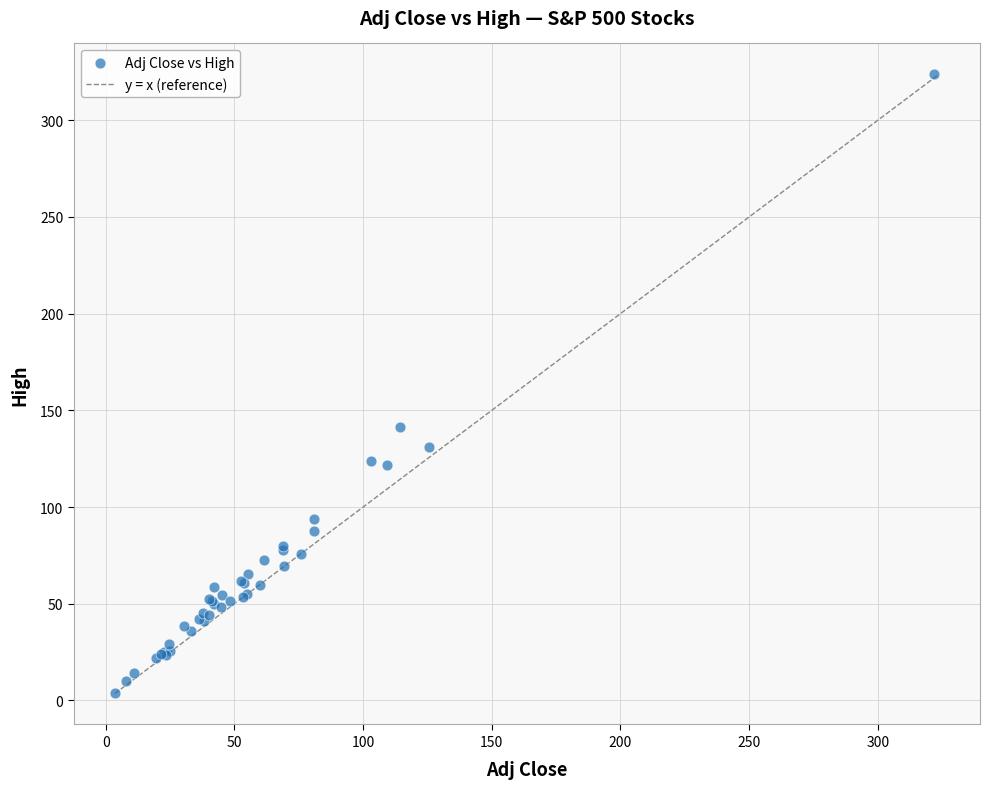

What Y value in the scatter plot is closest to 163?

141.5